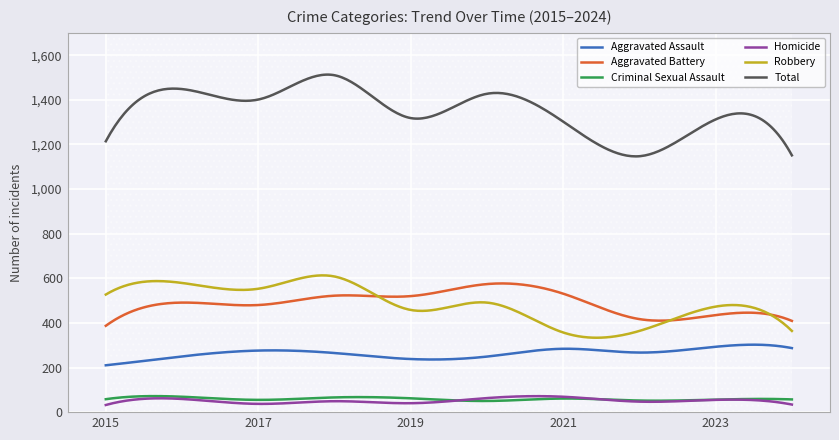

True or false: Total and Robbery cross at least once.

False